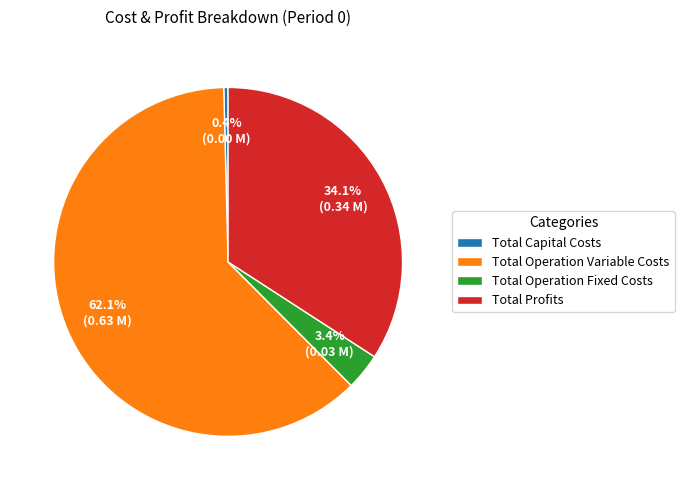

What is the majority slice?

Total Operation Variable Costs